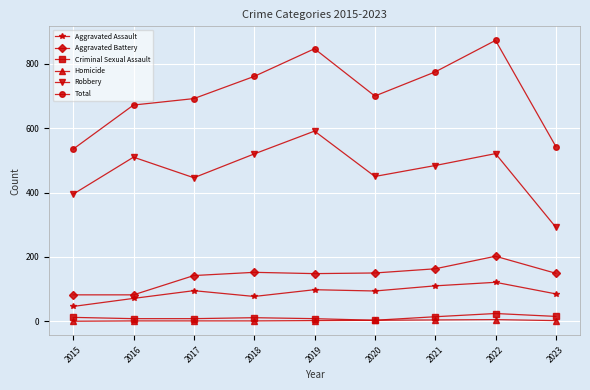

Is it true that Aggravated Battery equals 89 at 2023?

False